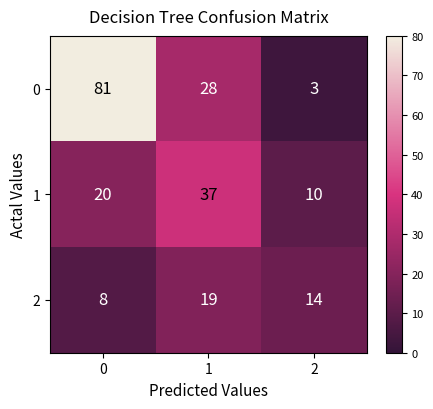

What is the sum of the 0 values at 2 and 0?

84